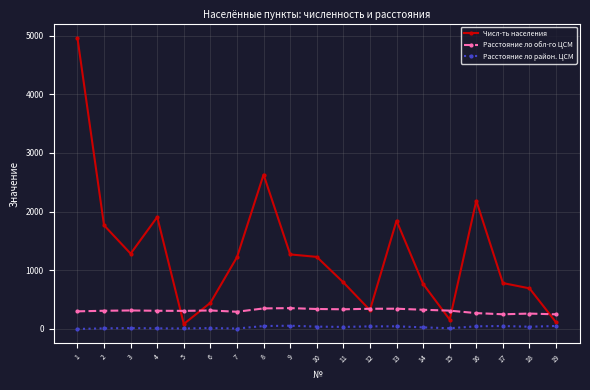

Which series has the largest range (max minus min)?

Числ-ть населения